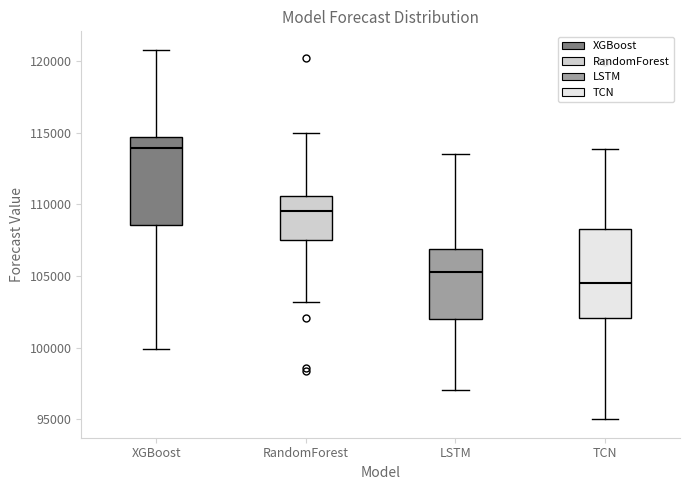

Where is the upper edge of the box for XGBoost on the y-axis? The values are not printed on the chart, so give them approximately, as read against the axis.

114500